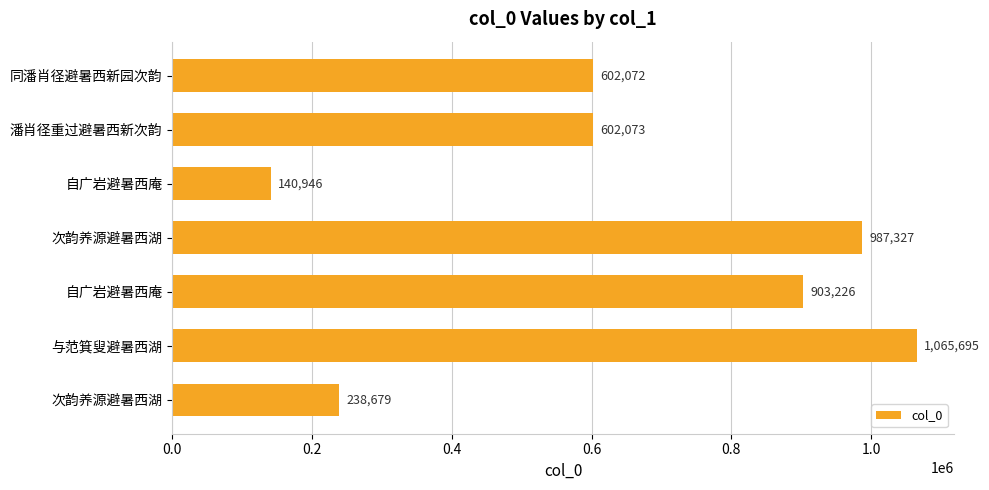

Are the bars grouped side by side (vs. stacked)?

No